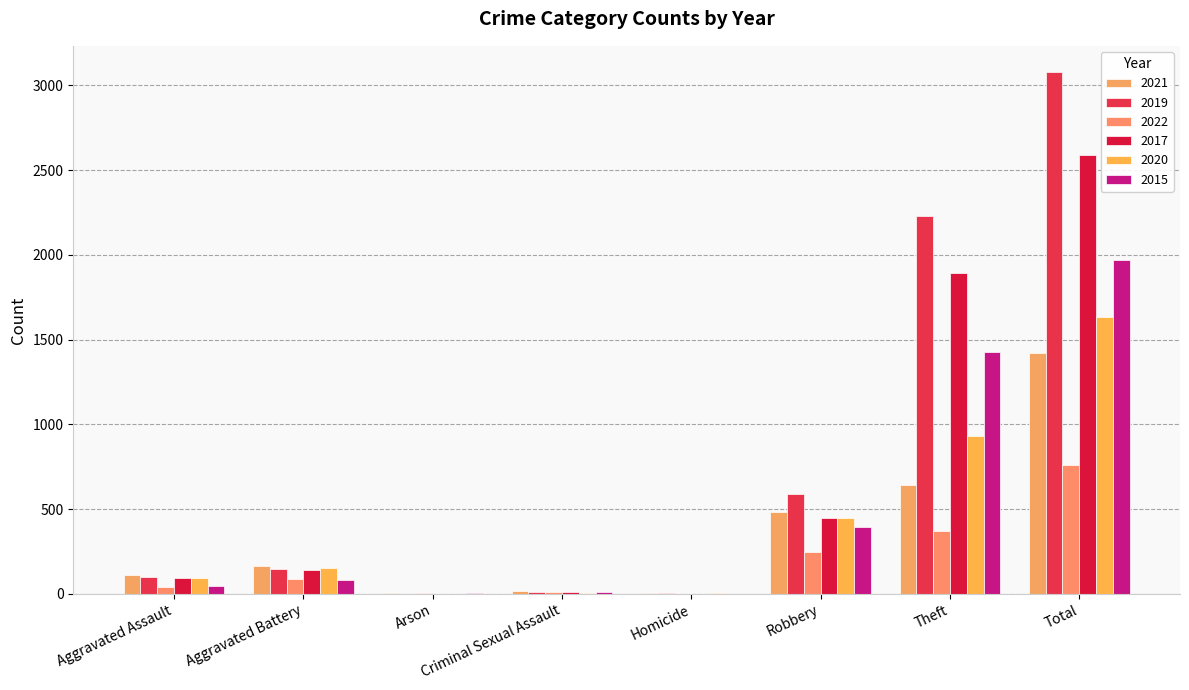

Reading left to right, extract all data points from this chart.

2021: 110	163	2	15	4	484	642	1423
2019: 98	148	1	8	2	591	2230	3080
2022: 42	86	3	10	1	249	369	762
2017: 95	142	0	8	1	446	1896	2592
2020: 94	150	1	3	2	450	930	1633
2015: 46	82	3	12	0	395	1429	1968